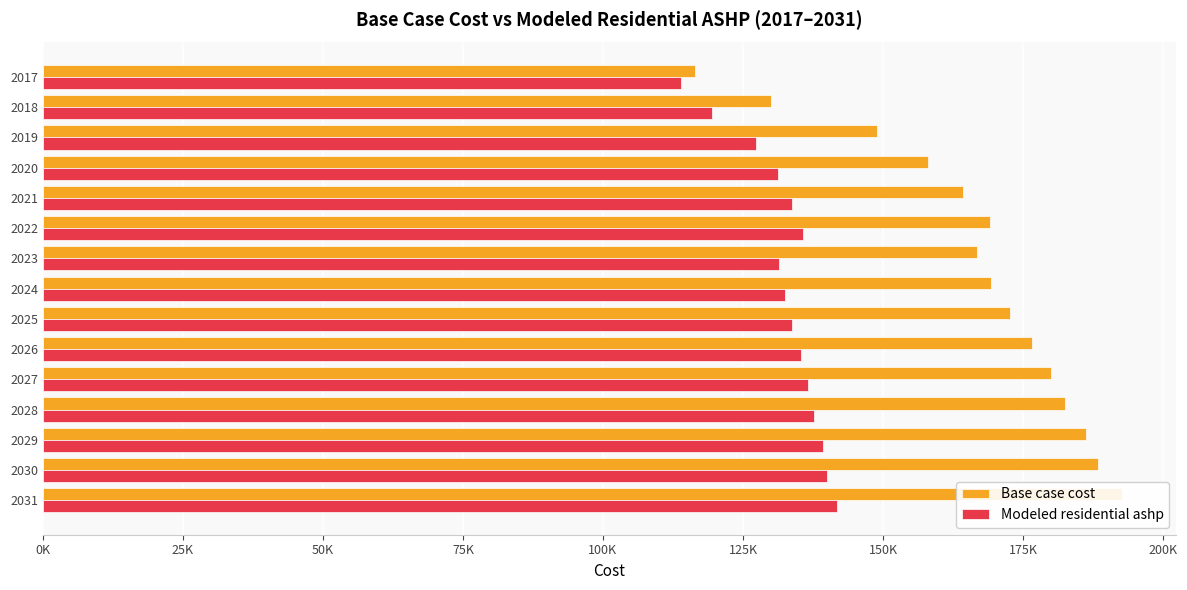

Rank the series by their maximum value, from lowest to highest.

Modeled residential ashp, Base case cost